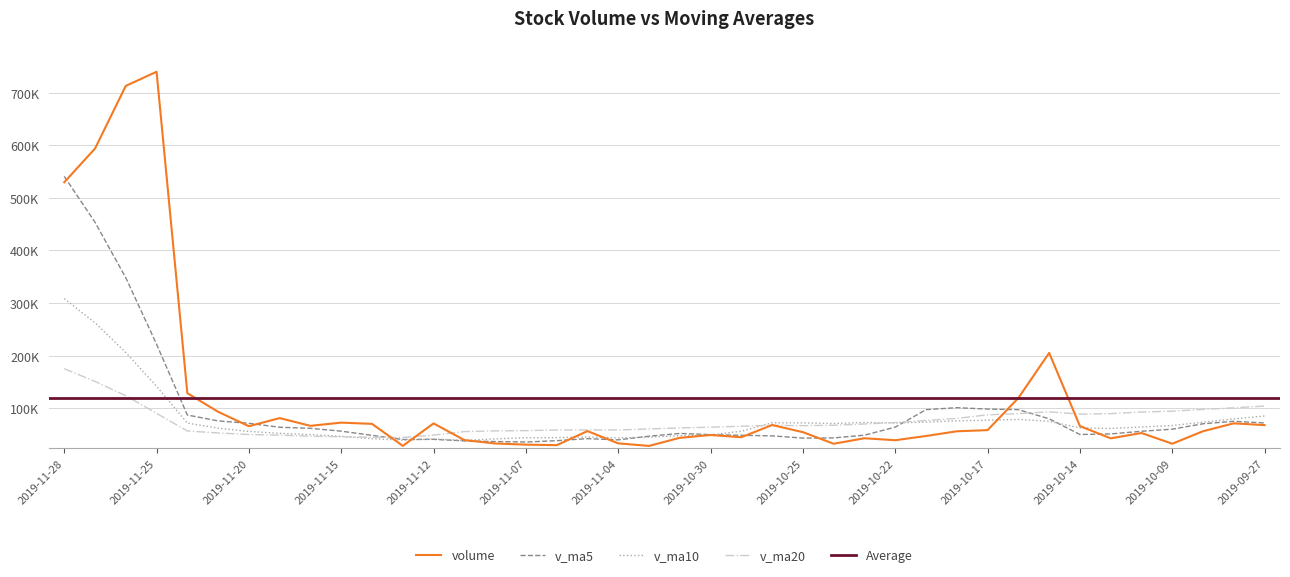

What is the lowest value of the v_ma5 series?

35333.5